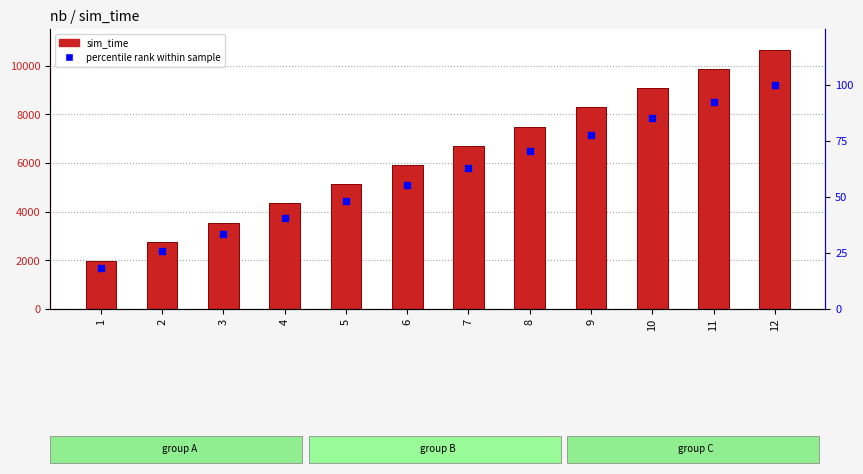

Which series contains the lowest Y value?

percentile rank within sample